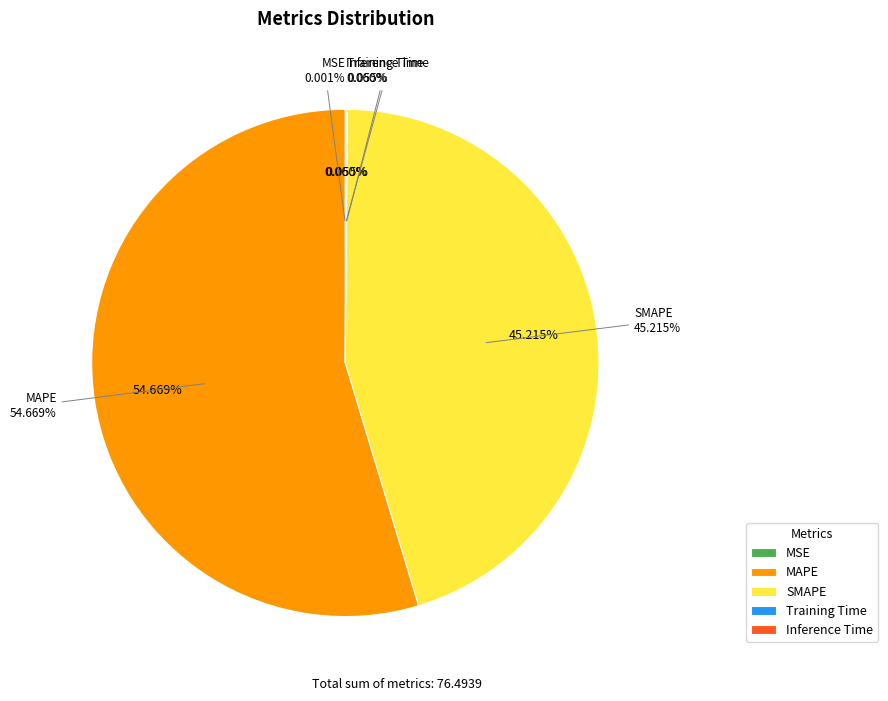

To the nearest percent, what is the combined percentage of MAPE and Inference Time?

55%